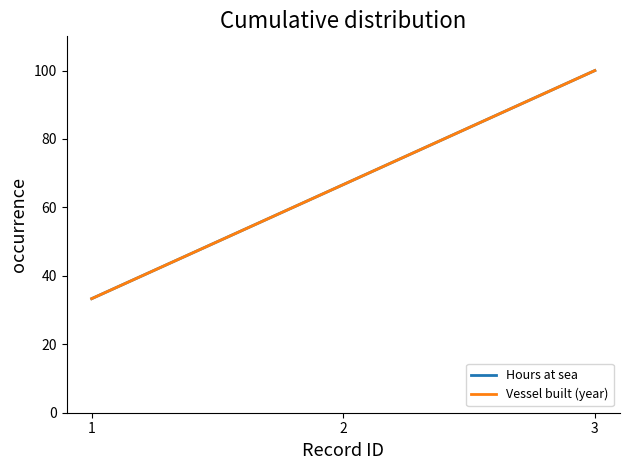

Is it true that Hours at sea equals 66.7 at 2?

True